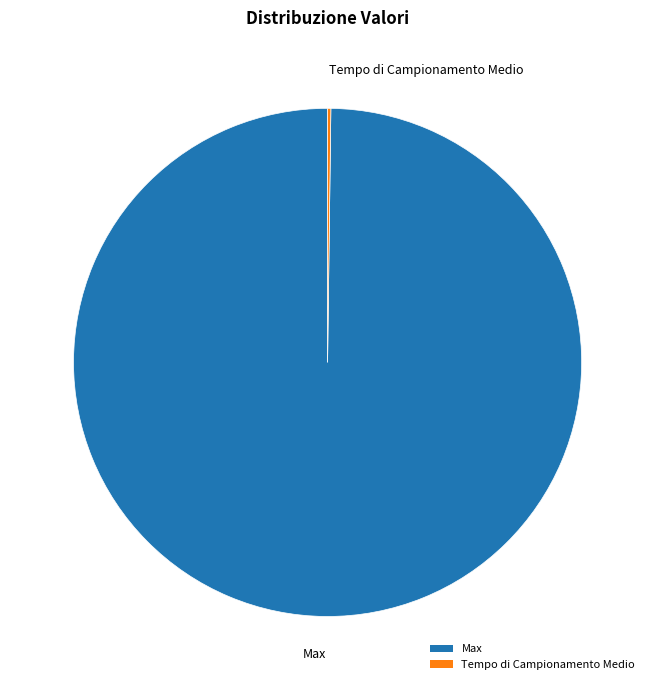

The Max slice represents 100% of the pie. True or false?

True